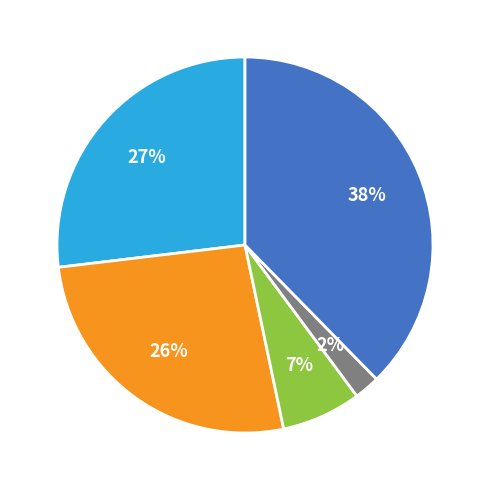

Does any single category account for the majority?

No